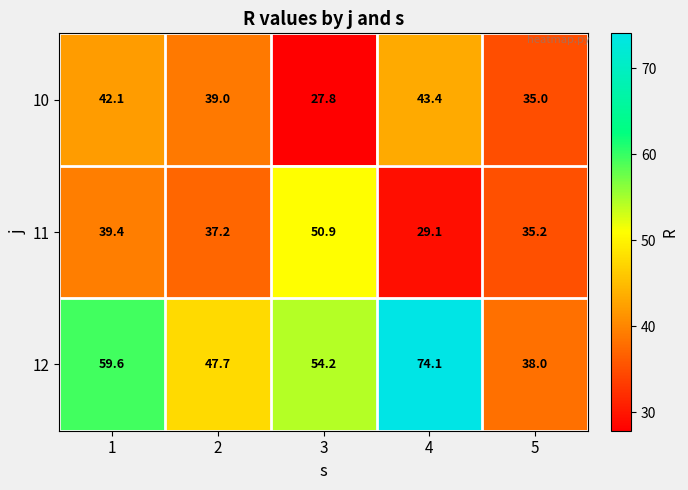

What is the average value of the 12 series?

54.7